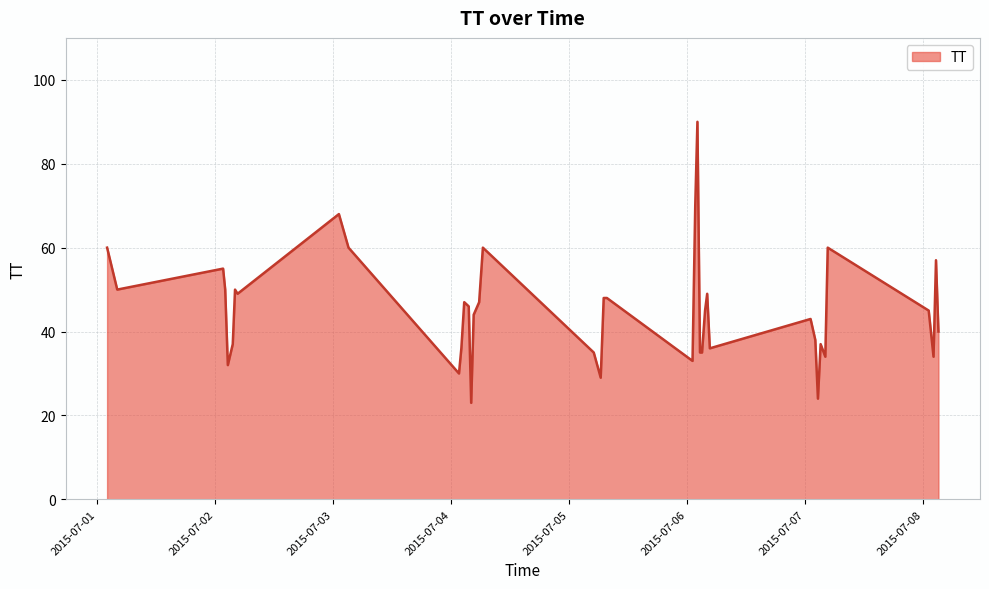

What is the minimum value shown in the chart?

23